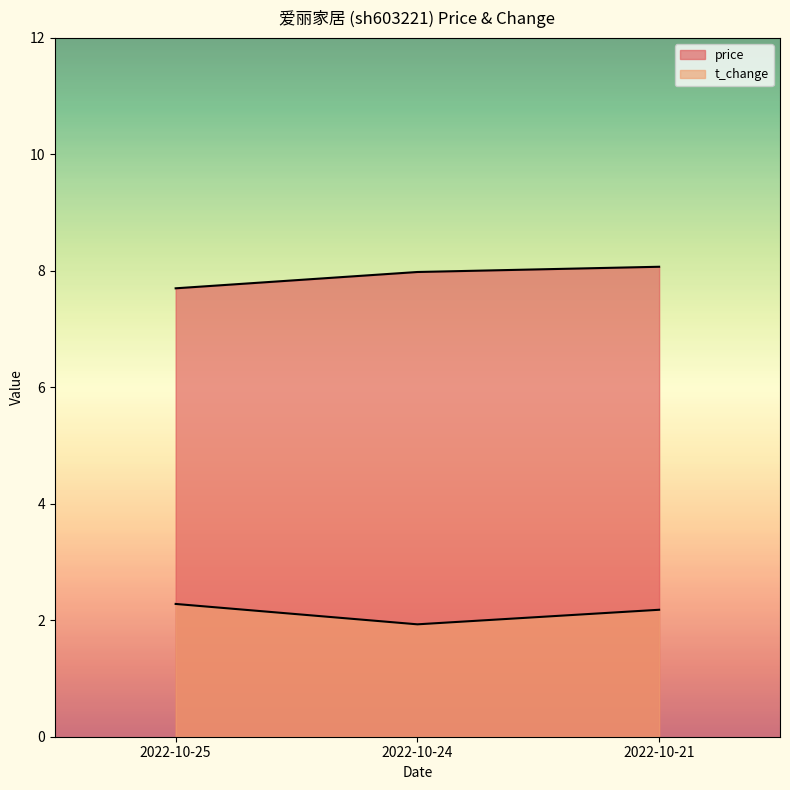

Which series has the widest spread of values?

price